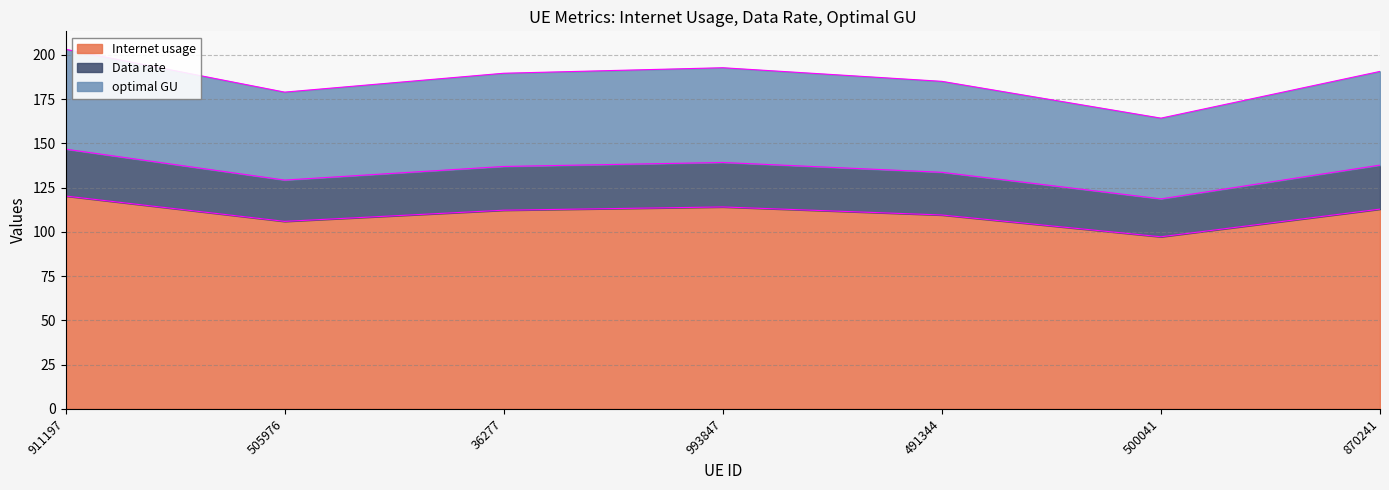

What is the difference between the maximum and minimum values in the Internet usage series?

23.0